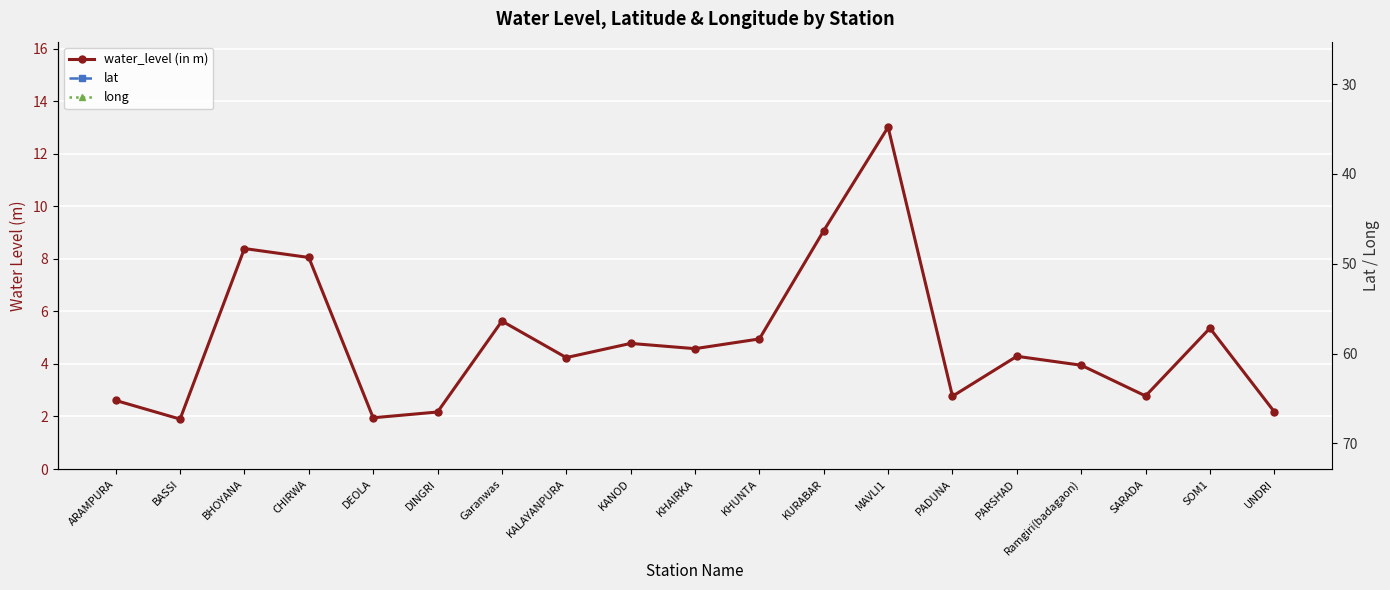

Which has a higher value, DINGRI or CHIRWA?

CHIRWA